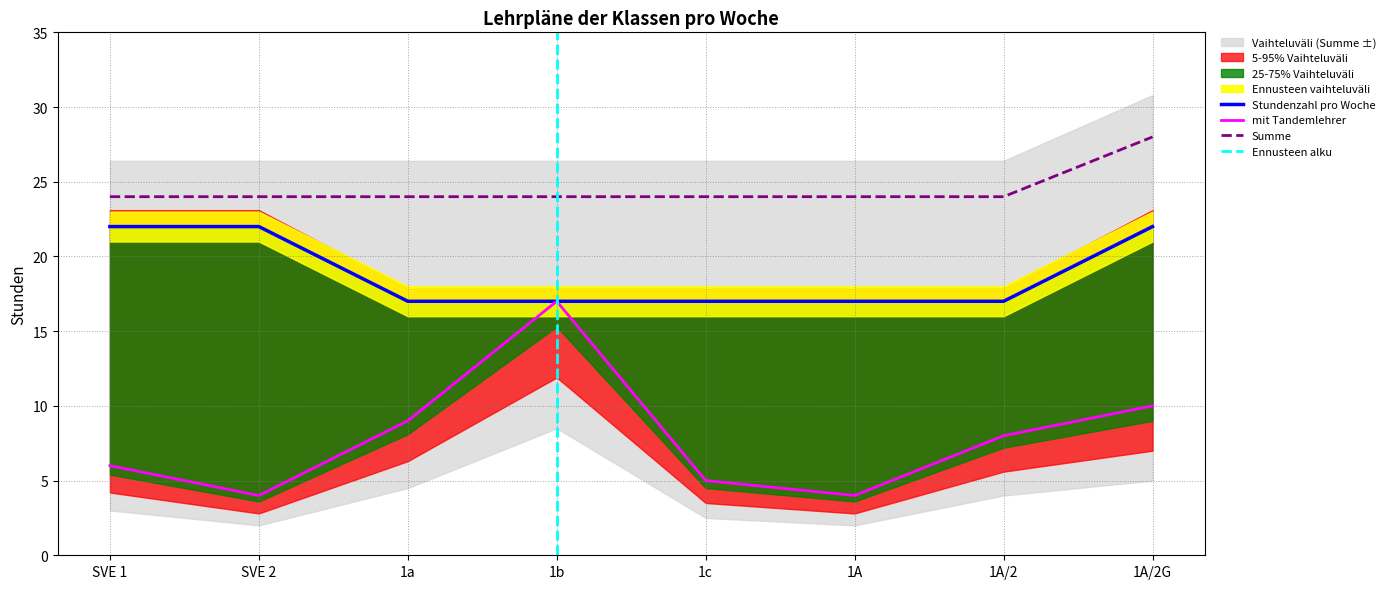

Reading right to left, list all the values displayed in this chart.

Stundenzahl pro Woche: 1A/2G=22	1A/2=17	1A=17	1c=17	1b=17	1a=17	SVE 2=22	SVE 1=22
mit Tandemlehrer: 1A/2G=10	1A/2=8	1A=4	1c=5	1b=17	1a=9	SVE 2=4	SVE 1=6
Summe: 1A/2G=28	1A/2=24	1A=24	1c=24	1b=24	1a=24	SVE 2=24	SVE 1=24